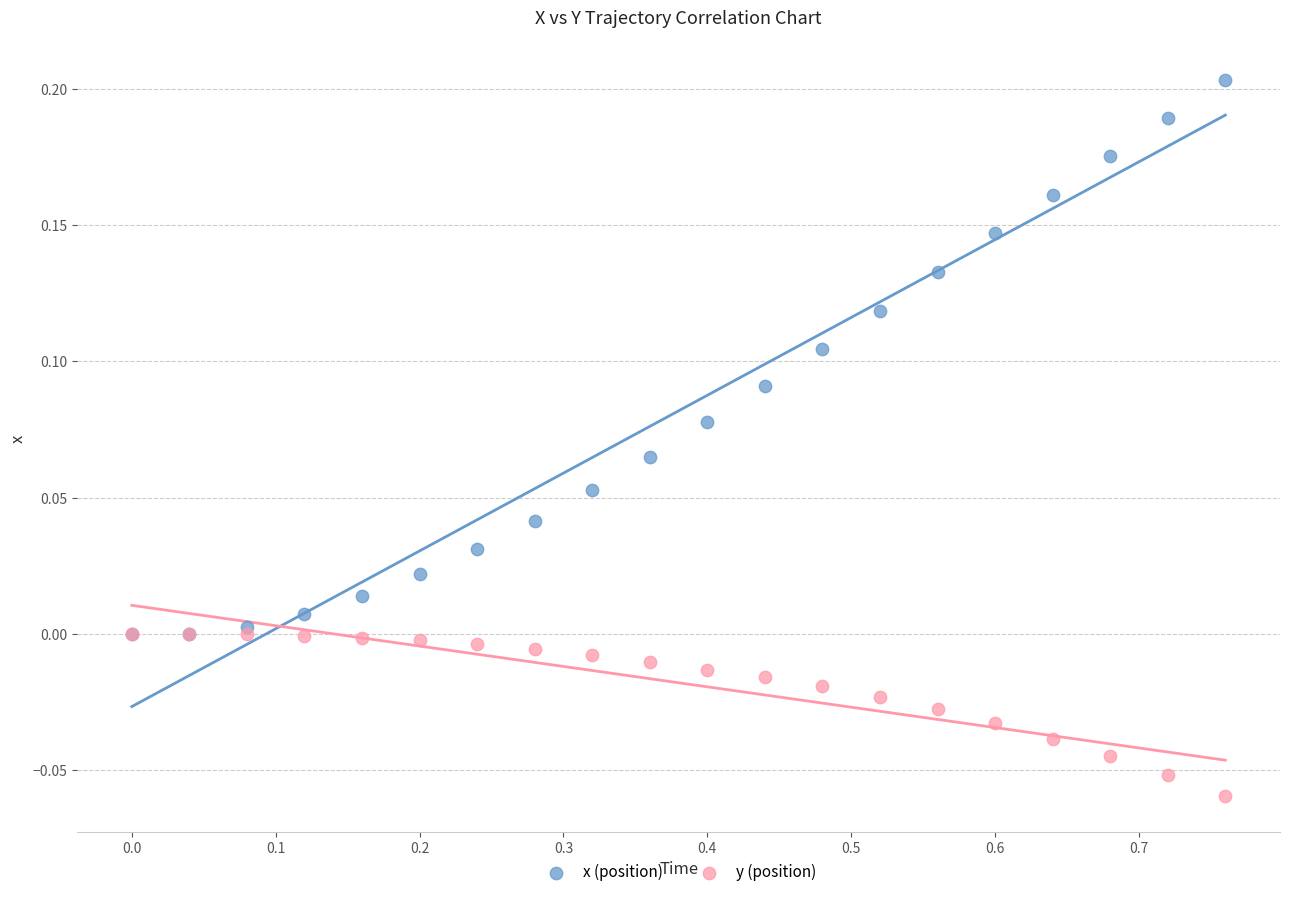

Which series reaches the maximum Y coordinate?

x (position)